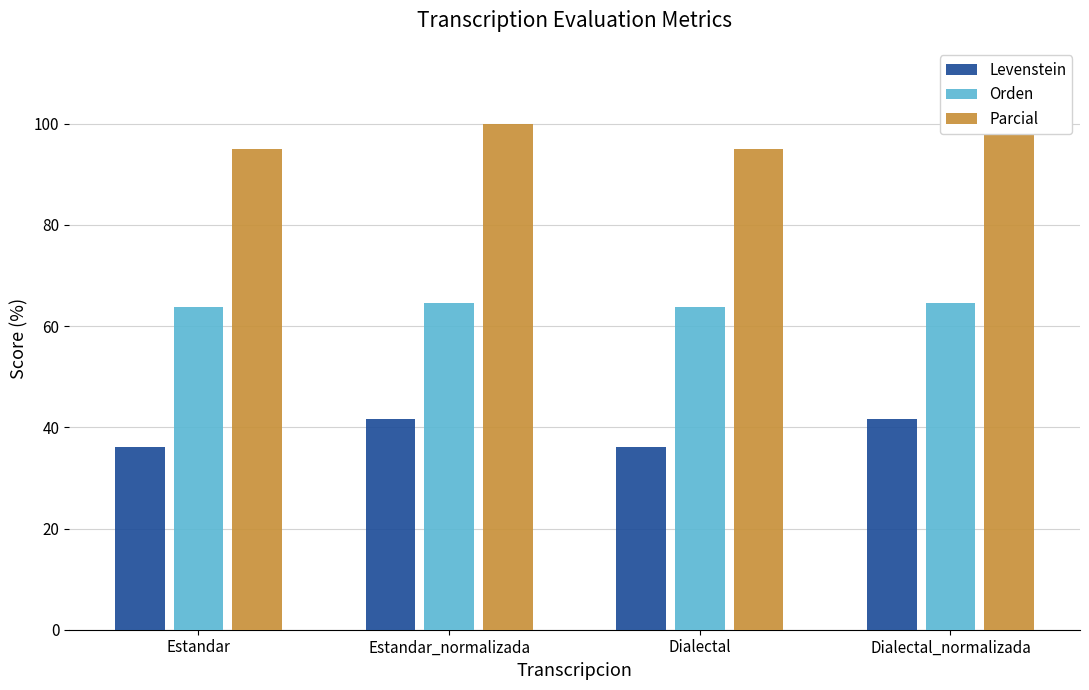

How many distinct data groups are displayed?

3